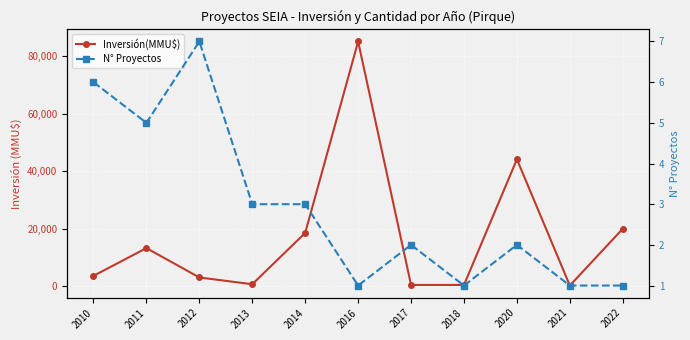

What are all the series names shown in the legend?

Inversión(MMU$), N° Proyectos